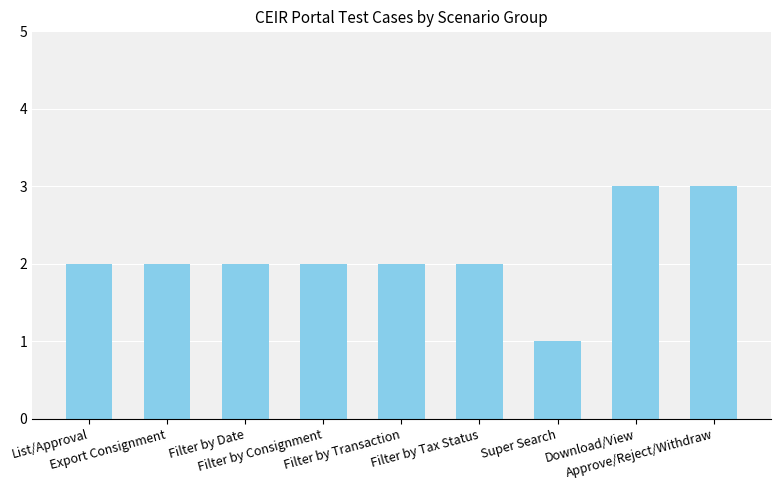

Reading left to right, what are all the values shown in this chart?

List/Approval=2	Export Consignment=2	Filter by Date=2	Filter by Consignment=2	Filter by Transaction=2	Filter by Tax Status=2	Super Search=1	Download/View=3	Approve/Reject/Withdraw=3